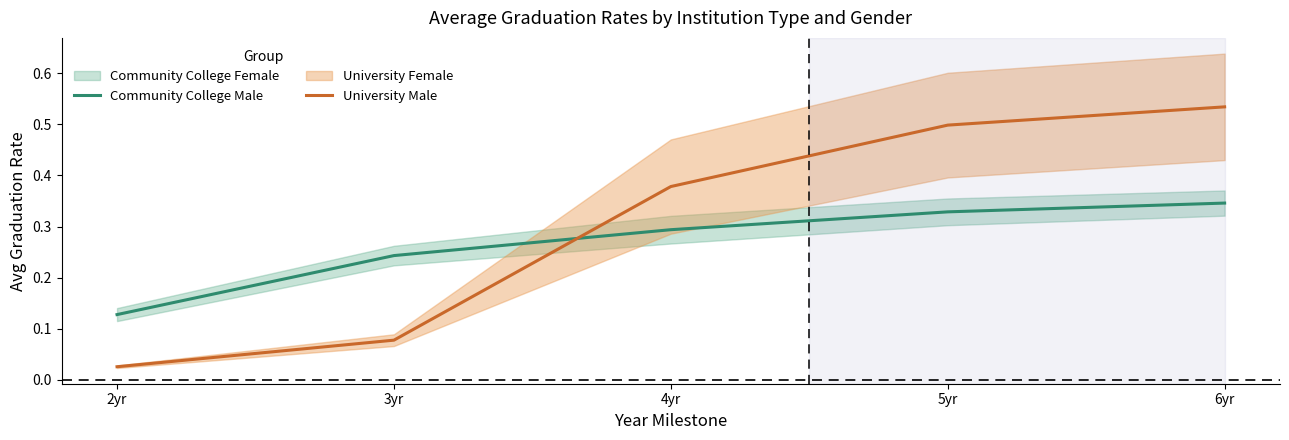

What is the label of the 1st point from the right?

6yr